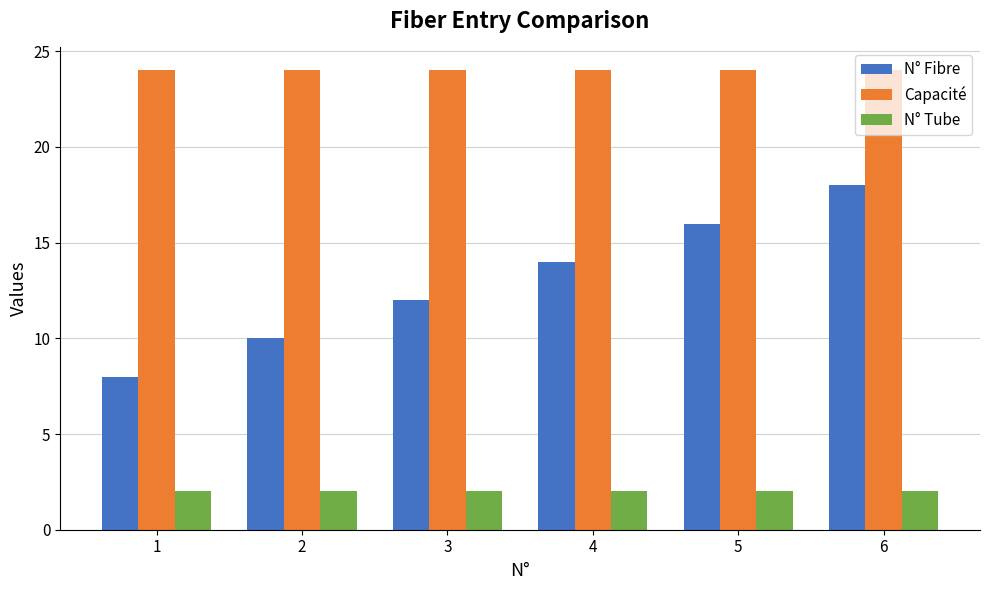

List the series in order of their overall mean, highest first.

Capacité, N° Fibre, N° Tube